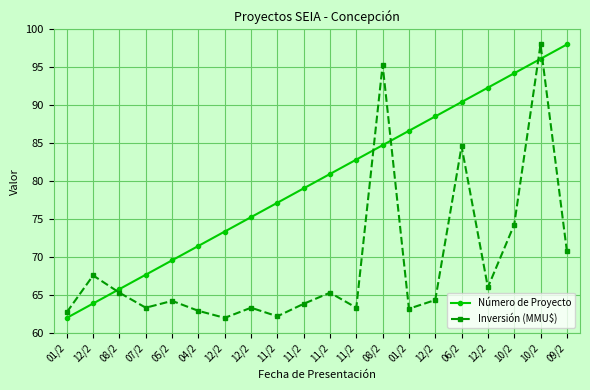

What is the sum of all Número de Proyecto values?

1600.0